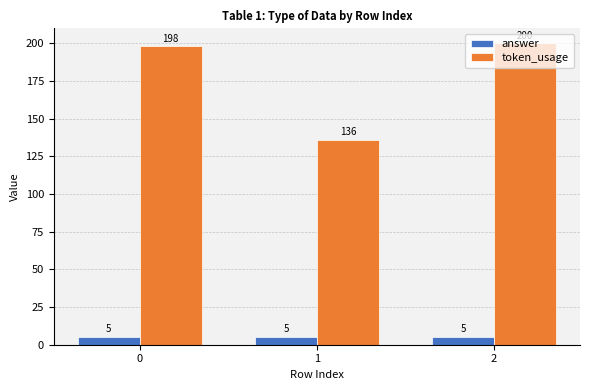

What is the sum of the token_usage values at 1 and 0?

334